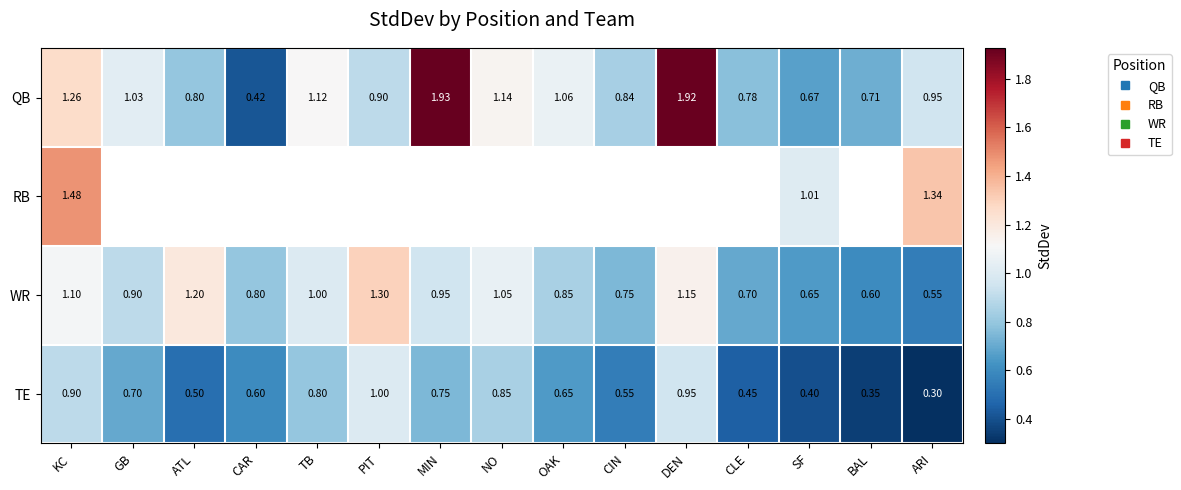

Is the value of RB at BAL greater than the value of WR at ATL?

No